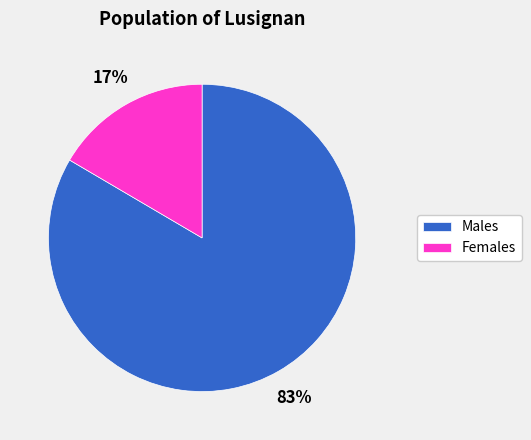

Is there a majority slice in this chart?

Yes